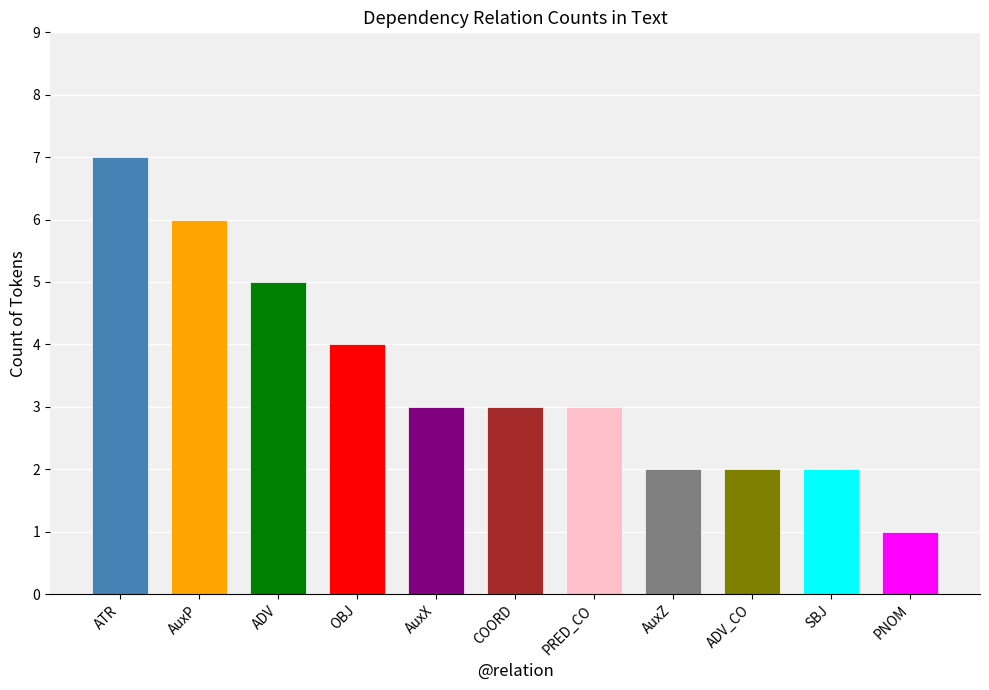

How many series are shown in this chart?

1